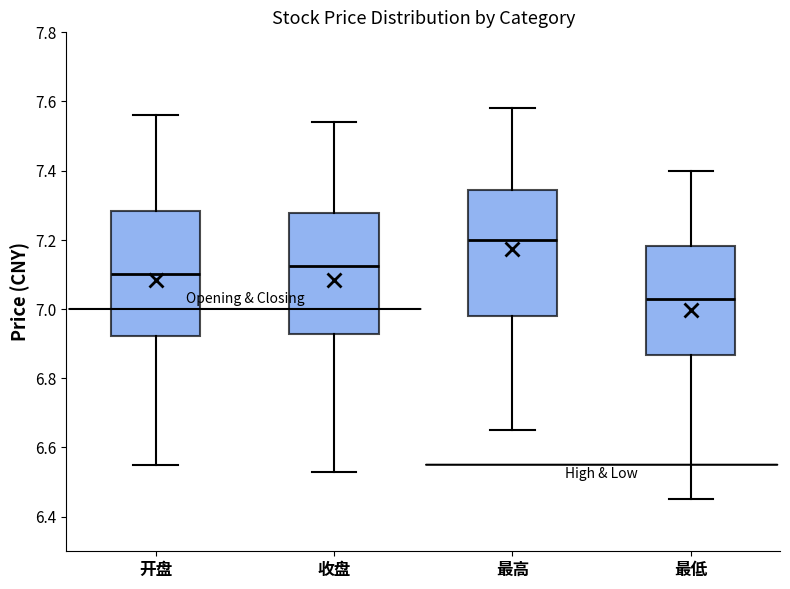

Which box has the highest median line?

最高